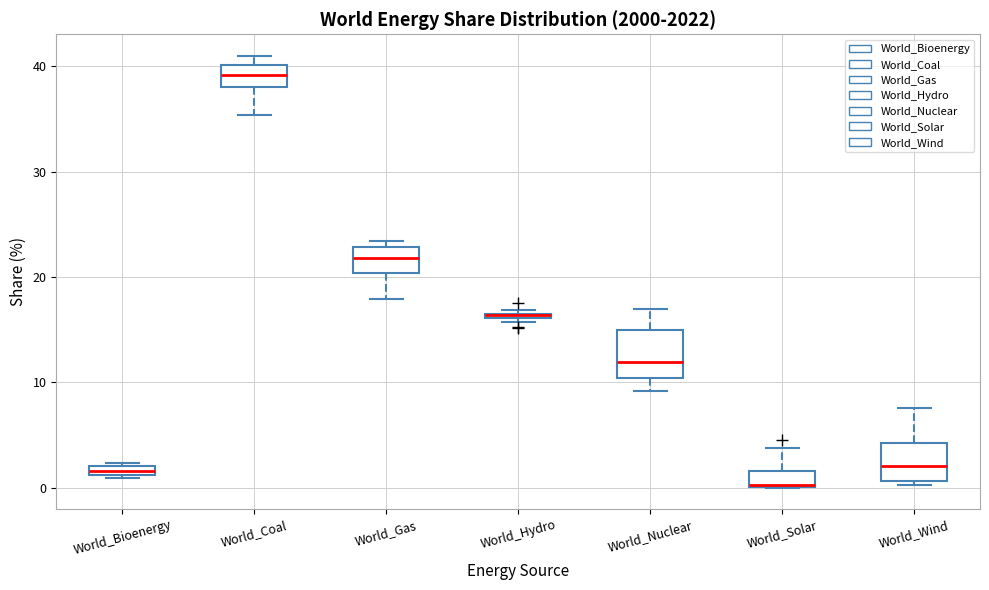

Where is the upper edge of the box for World_Hydro on the y-axis? The values are not printed on the chart, so give them approximately, as read against the axis.

17